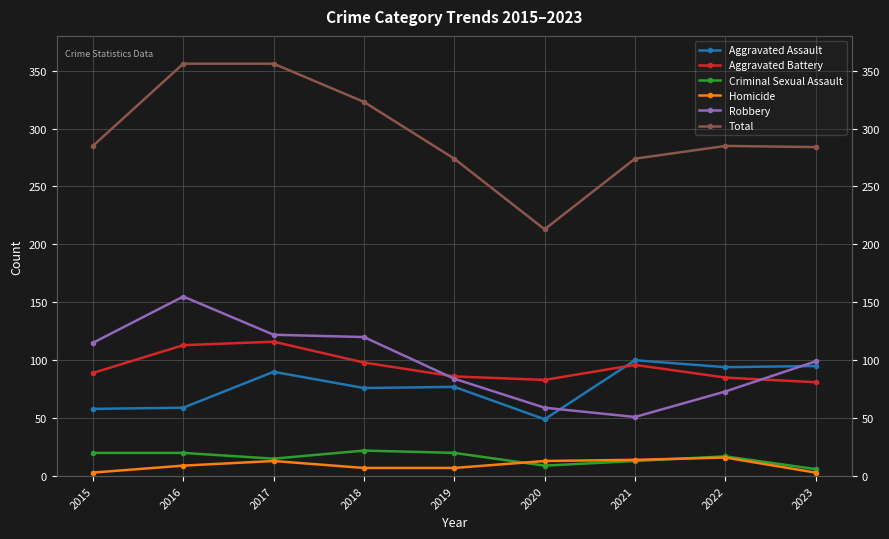

What is the difference between the highest and lowest values at 2018?

316